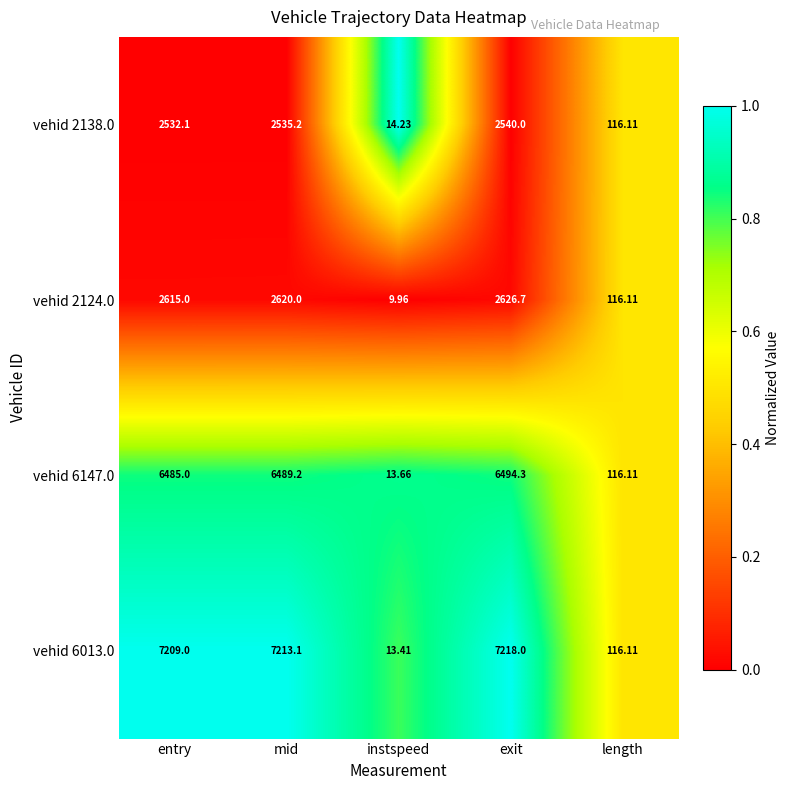

Is the value of vehid 2138.0 at length greater than the value of vehid 2124.0 at mid?

No